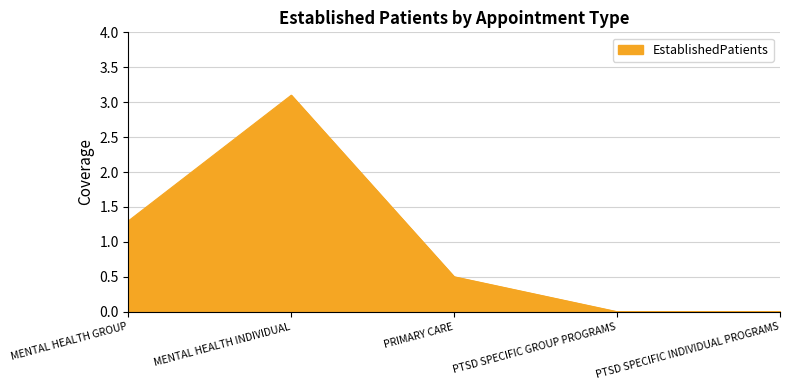

How many lines are shown in the chart?

1